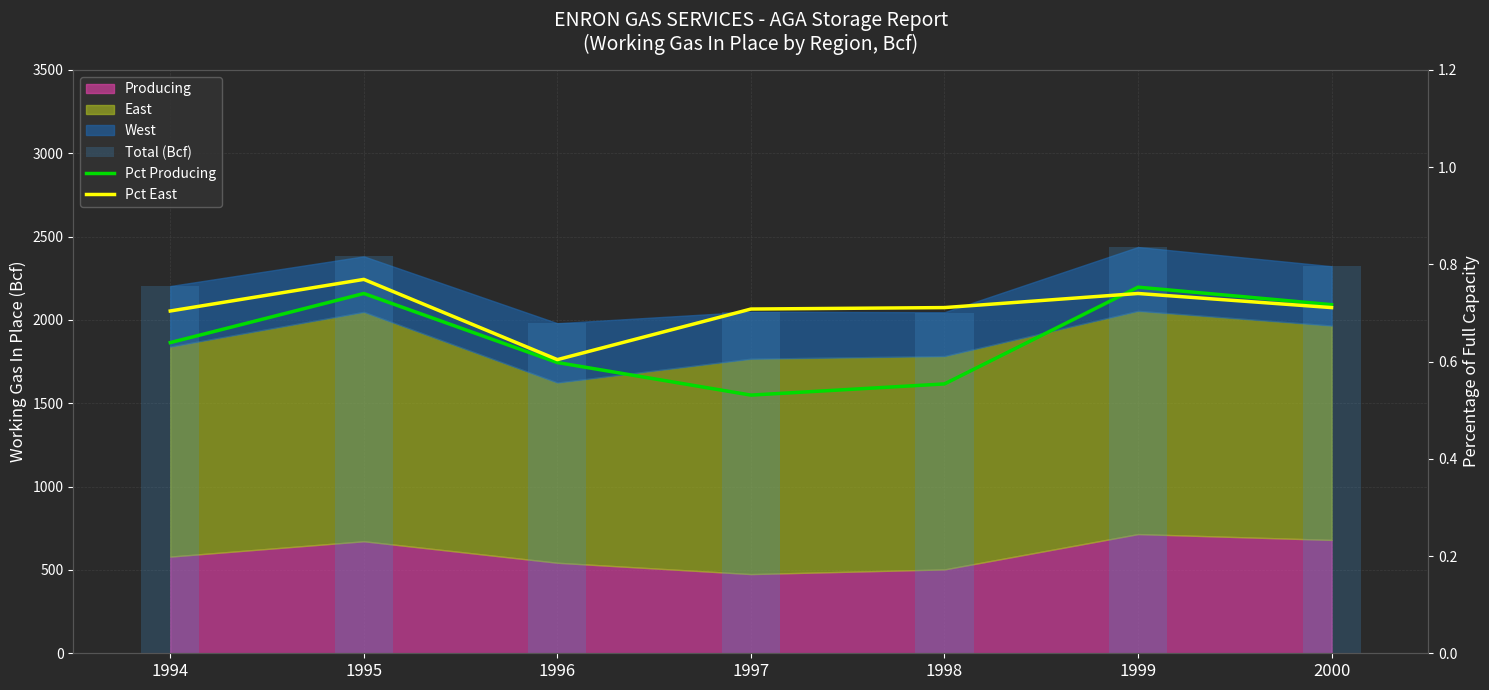

Reading left to right, list all the values displayed in this chart.

Total (Bcf): 1994=2203.0	1995=2381.0	1996=1980.0	1997=2049.0	1998=2039.0	1999=2437.0	2000=2322.0
Pct Producing: 1994=0.6	1995=0.7	1996=0.6	1997=0.5	1998=0.6	1999=0.8	2000=0.7
Pct East: 1994=0.7	1995=0.8	1996=0.6	1997=0.7	1998=0.7	1999=0.7	2000=0.7